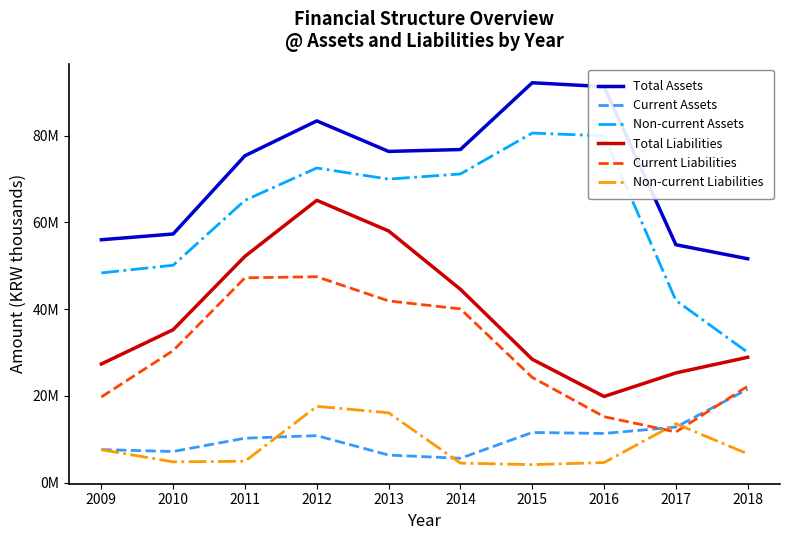

True or false: Current Assets has more than 0 interior local peaks.

True